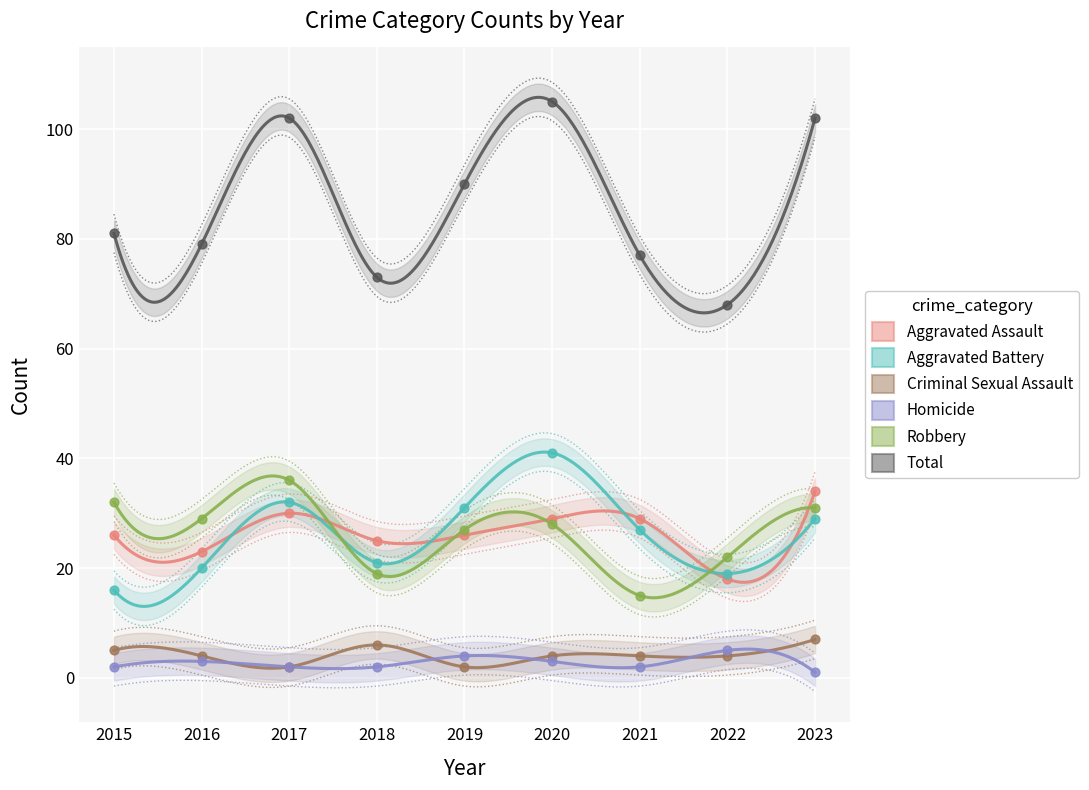

What are all the series names shown in the legend?

Aggravated Assault, Aggravated Battery, Criminal Sexual Assault, Homicide, Robbery, Total